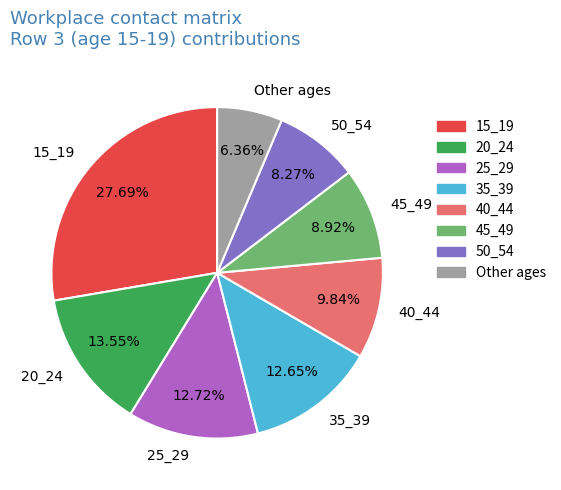

True or false: 35_39 accounts for 24% of the total.

False